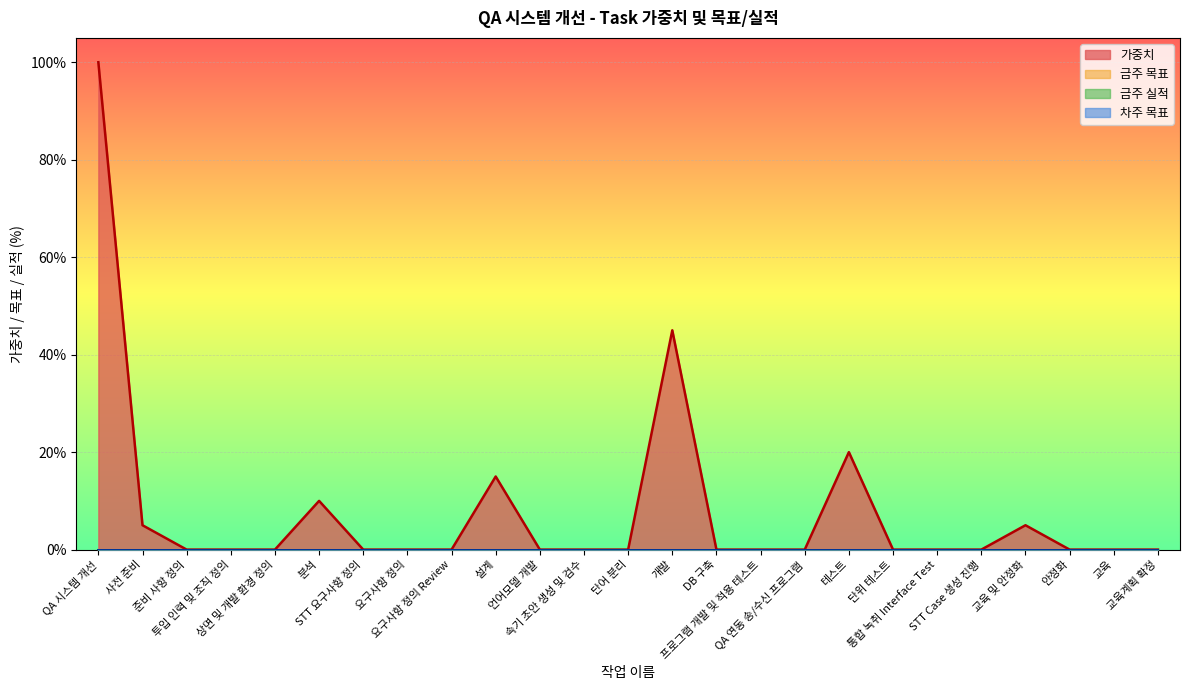

True or false: 금주 실적 and 가중치 cross at least once.

False